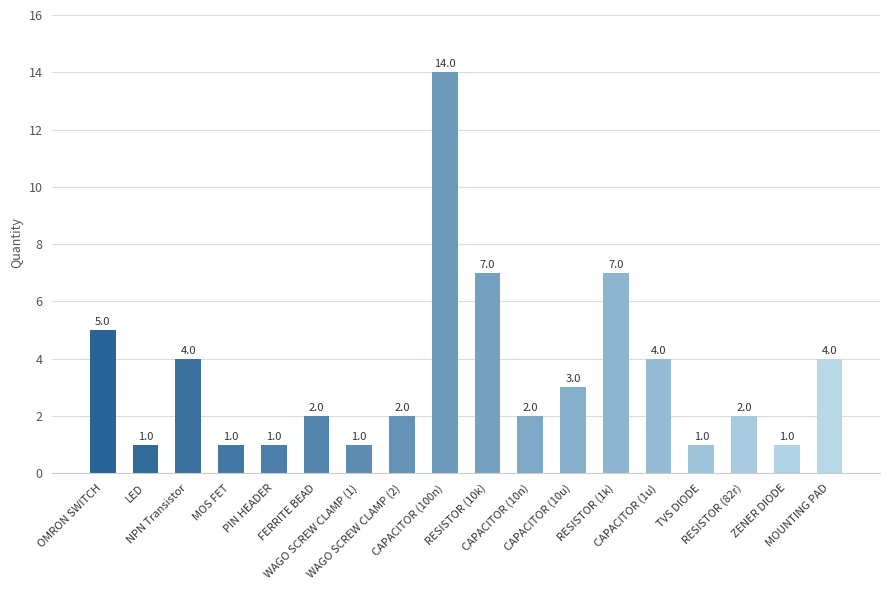

Count the number of data series in this chart.

1